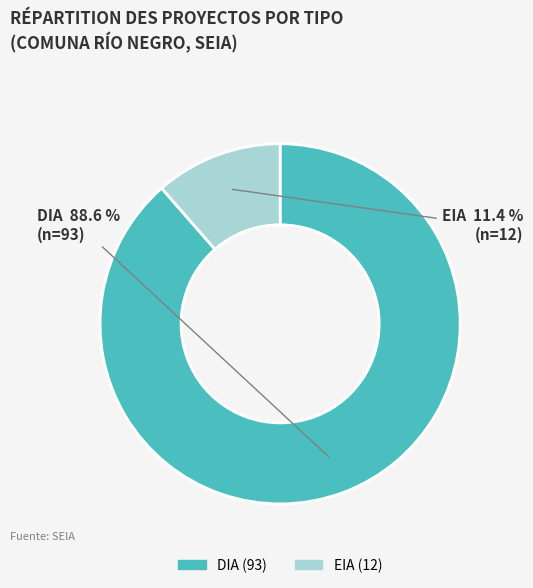

To the nearest percent, what is the average slice percentage?

50%